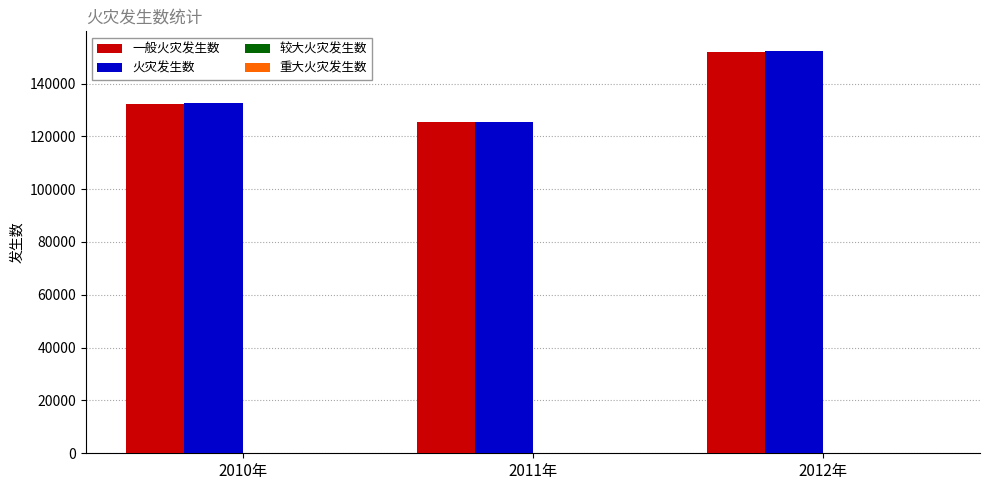

What is the sum of all 一般火灾发生数 values?

409841